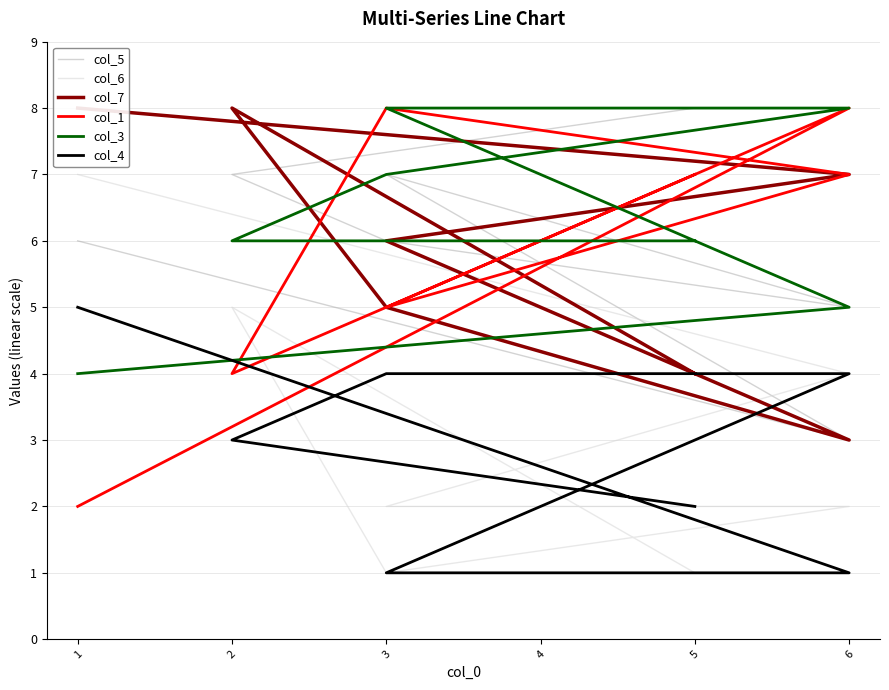

Reading left to right, what are all the values shown in this chart?

col_5: 8	7	6	5	7	3	6
col_6: 1	5	1	2	2	4	7
col_7: 4	8	5	3	6	7	8
col_1: 7	4	8	7	5	8	2
col_3: 6	6	7	8	8	5	4
col_4: 2	3	4	4	1	1	5